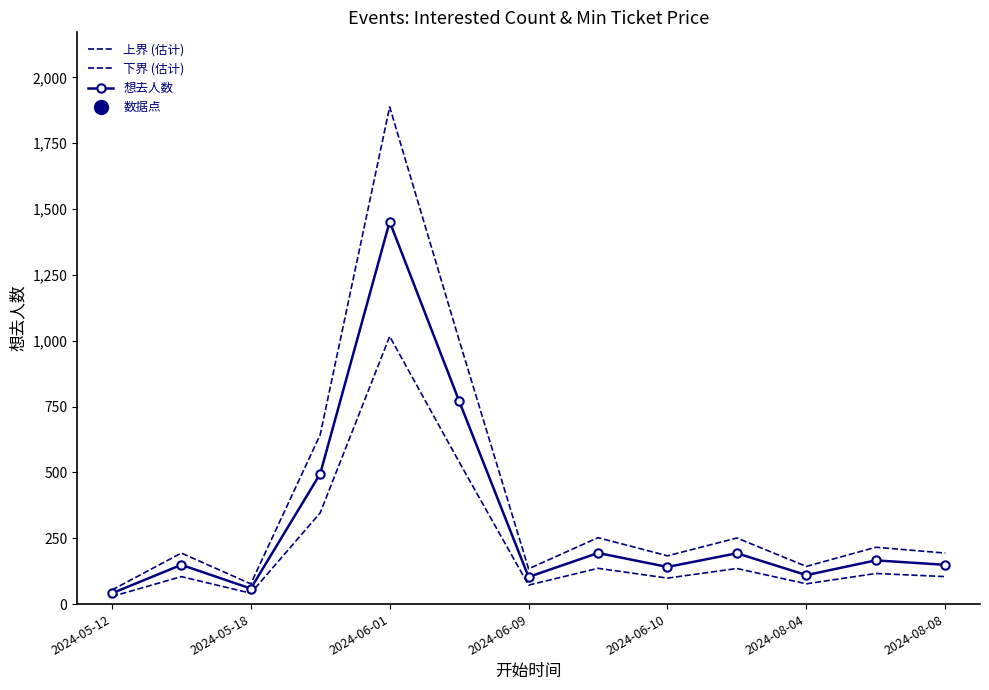

Rank the series by their average value, from highest to lowest.

上界 (估计), 想去人数, 下界 (估计)